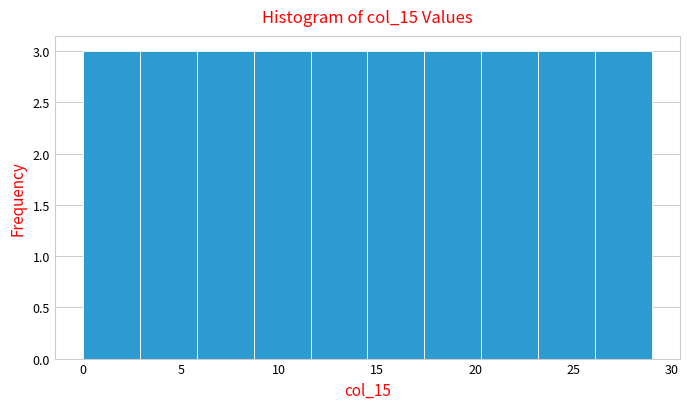

Reading left to right, transcribe this chart: for each bar, give the range it covers on the x-axis and its height. Neither the bar edges nor the heights are printed on the chart, so give them approximately, as read against the axes.

0.0 to 2.9: 3
2.9 to 5.8: 3
5.8 to 8.7: 3
8.7 to 11.6: 3
11.6 to 14.5: 3
14.5 to 17.4: 3
17.4 to 20.3: 3
20.3 to 23.2: 3
23.2 to 26.1: 3
26.1 to 29.0: 3